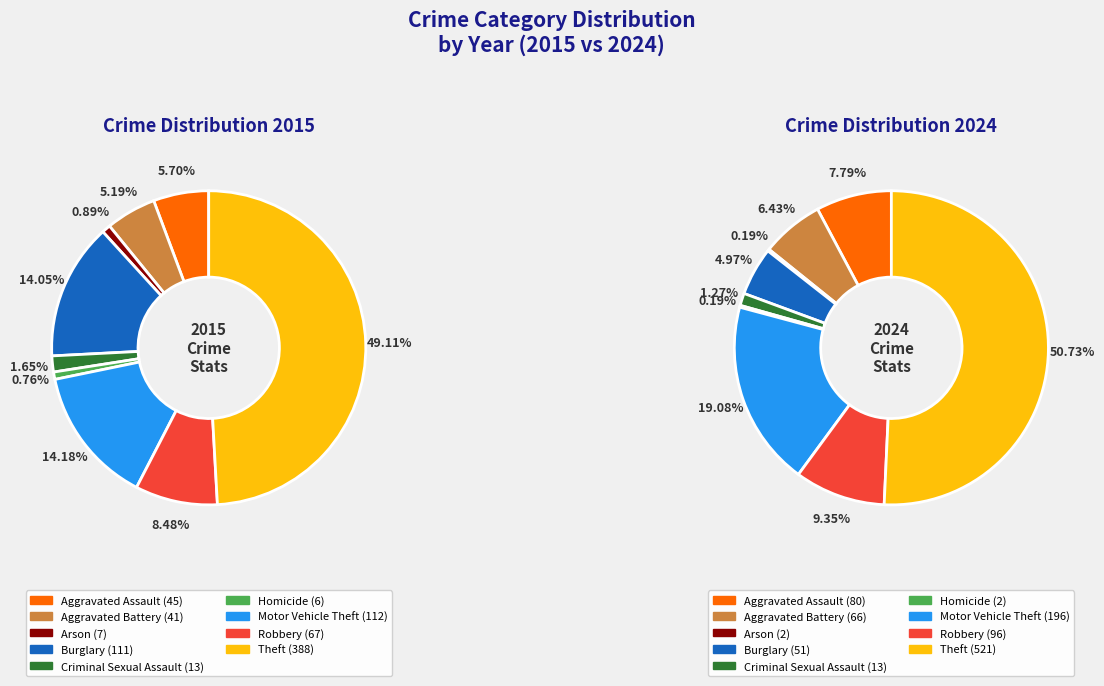

Does any single category account for the majority?

No